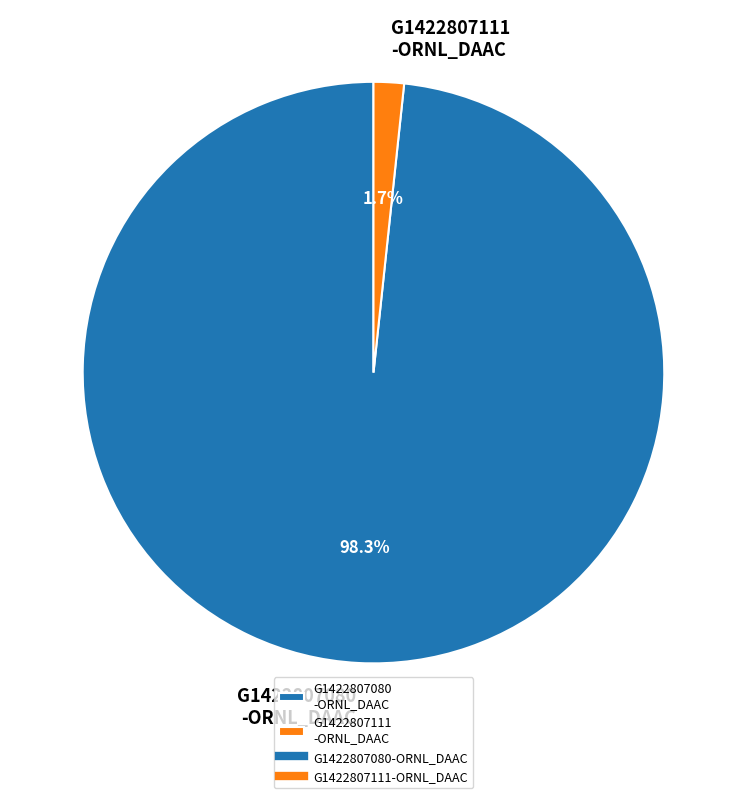

Which has a higher value, G1422807080 -ORNL_DAAC or G1422807111 -ORNL_DAAC?

G1422807080 -ORNL_DAAC